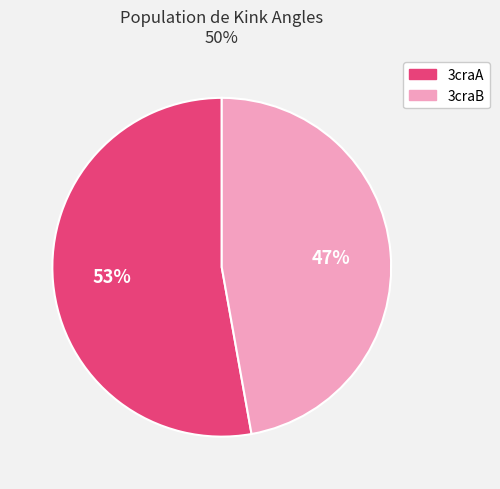

True or false: 3craB accounts for 53% of the total.

False